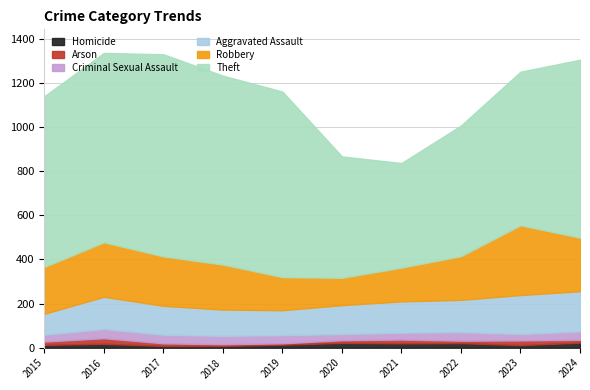

Reading right to left, extract all data points from this chart.

Homicide: 23	12	21	20	22	14	8	8	18	13
Arson: 13	21	11	17	12	6	8	12	25	15
Criminal Sexual Assault: 38	29	39	31	28	37	38	39	42	31
Aggravated Assault: 182	177	146	142	131	113	119	131	146	95
Robbery: 243	316	198	153	124	150	204	224	247	212
Theft: 806	696	592	474	550	841	856	916	858	774